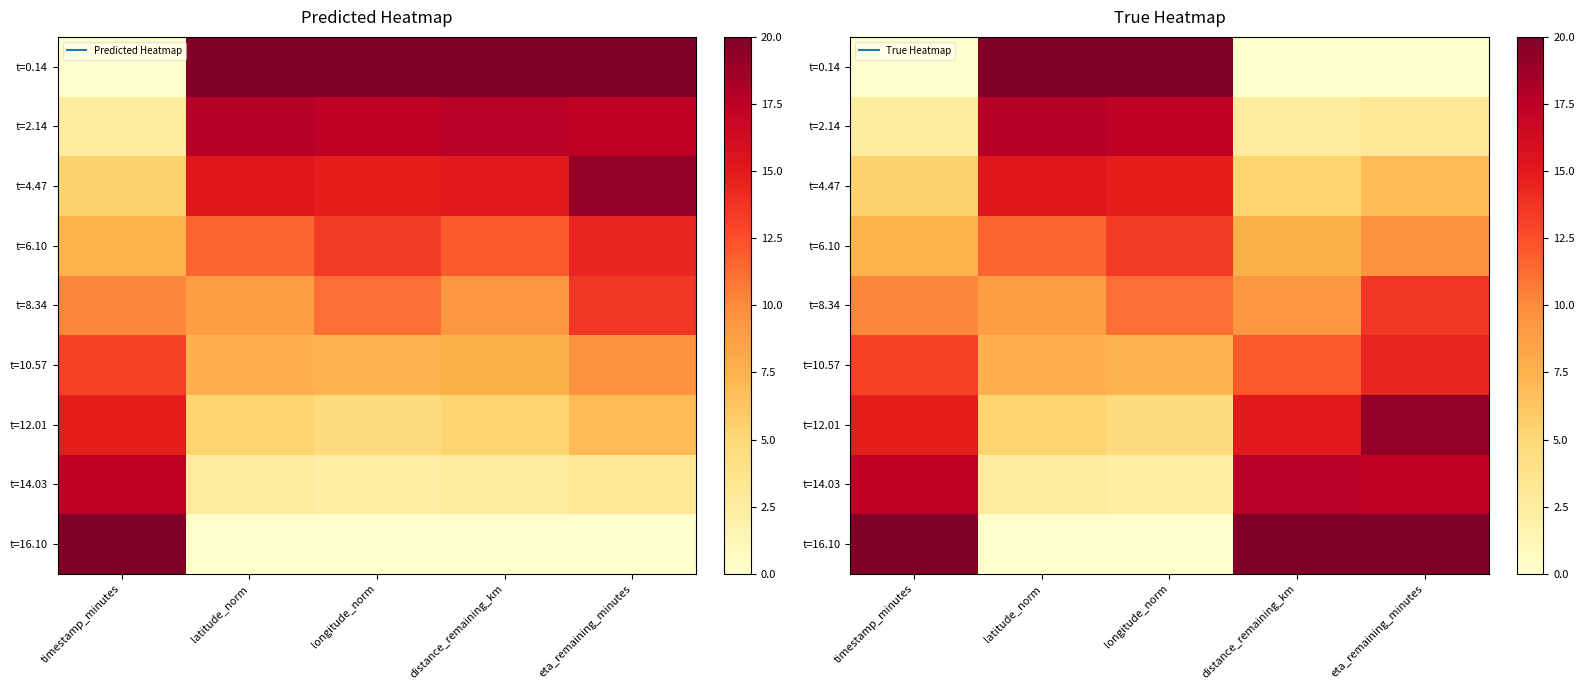

Which has a higher value, eta_remaining_minutes or longitude_norm?

longitude_norm